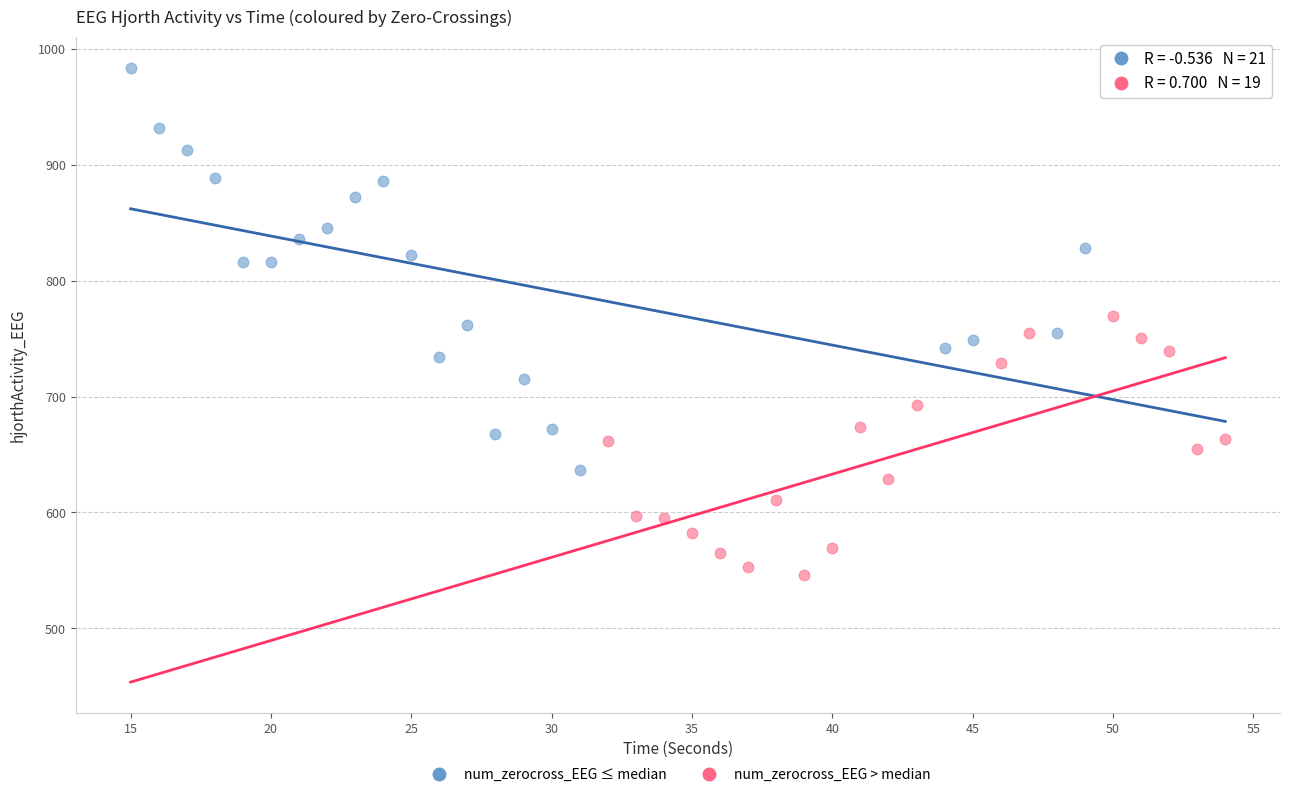

Which series has the largest Y range (max minus min)?

num_zerocross_EEG ≤ median